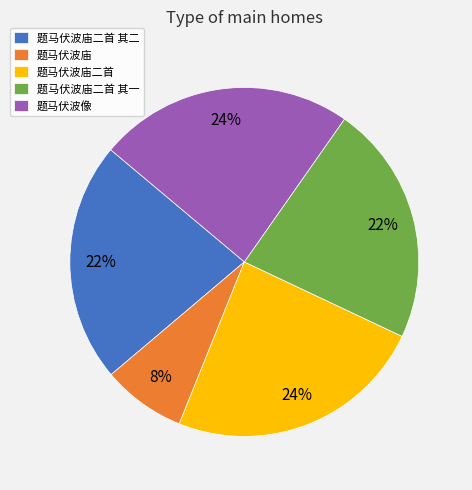

The 题马伏波庙二首 slice represents 24% of the pie. True or false?

True